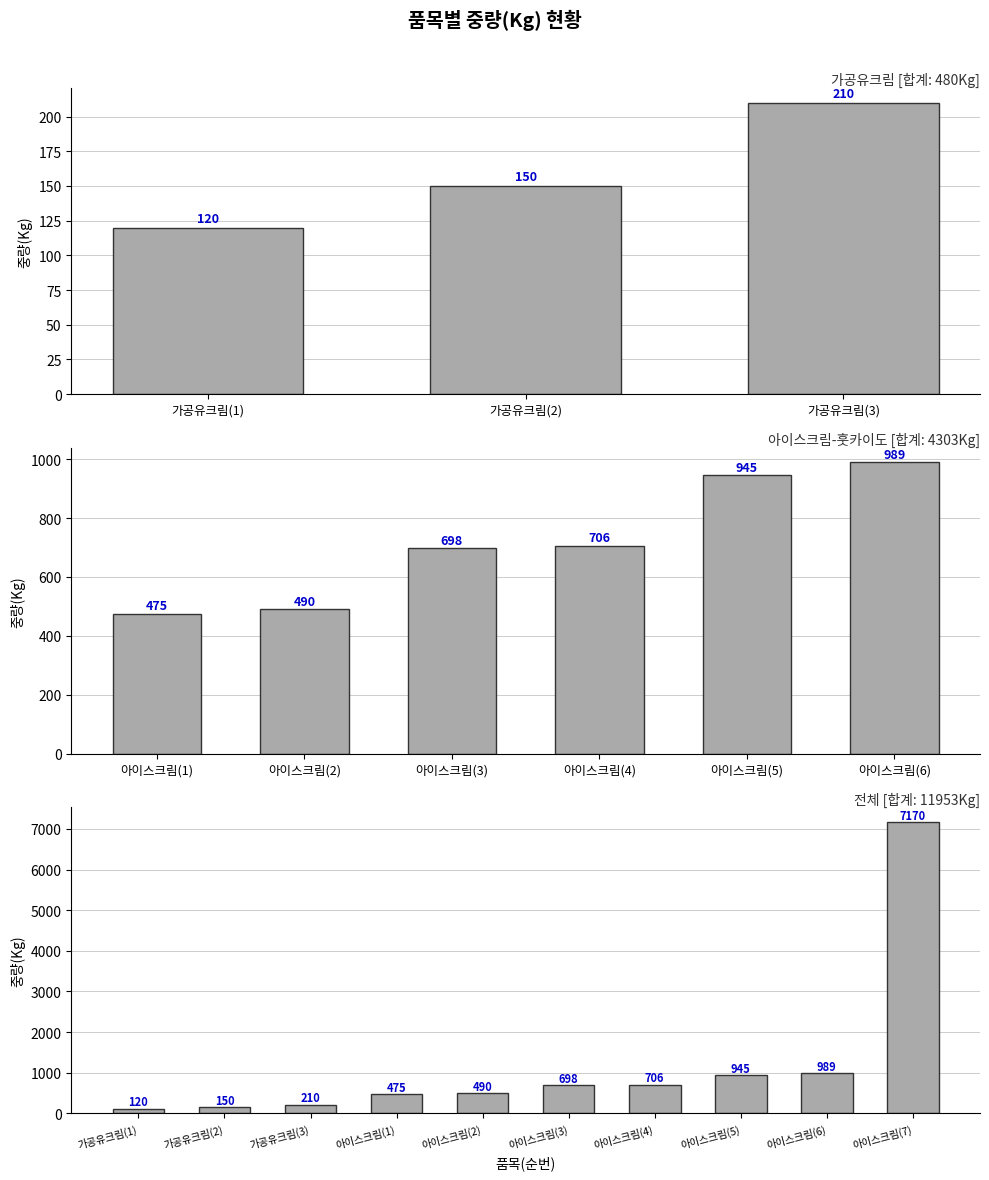

Are the bars grouped side by side (vs. stacked)?

No